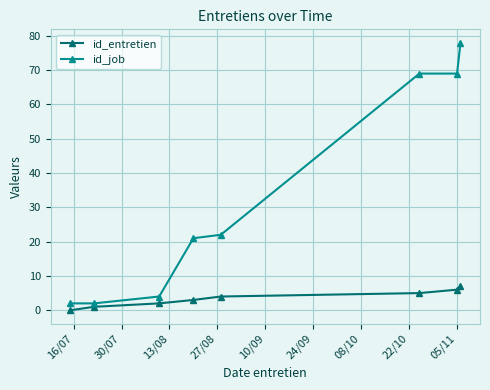

What is the difference between the maximum and minimum values in the id_job series?

76